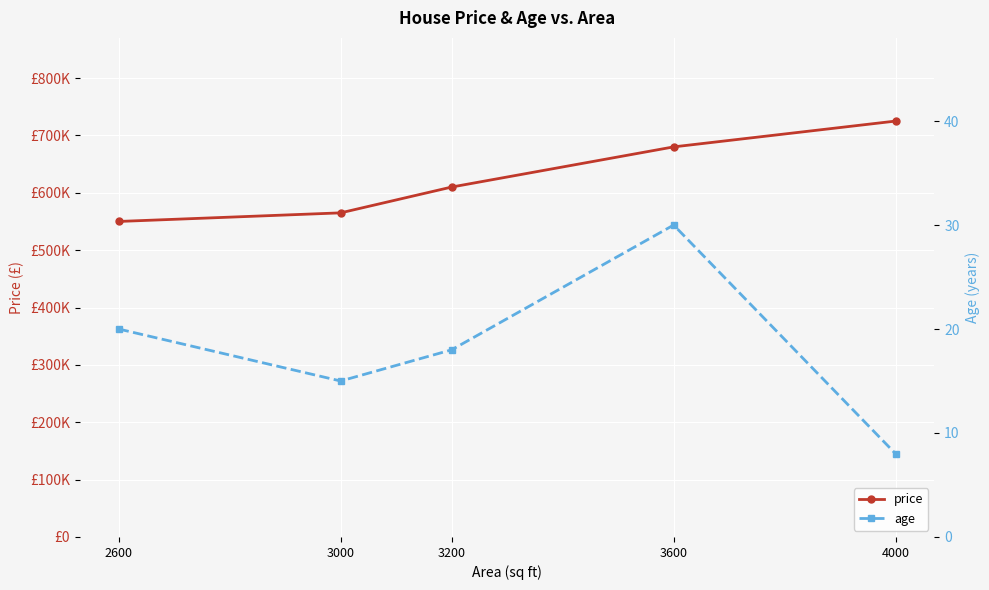

Reading right to left, what are all the values shown in this chart?

price: 725000	680000	610000	565000	550000
age: 8	30	18	15	20